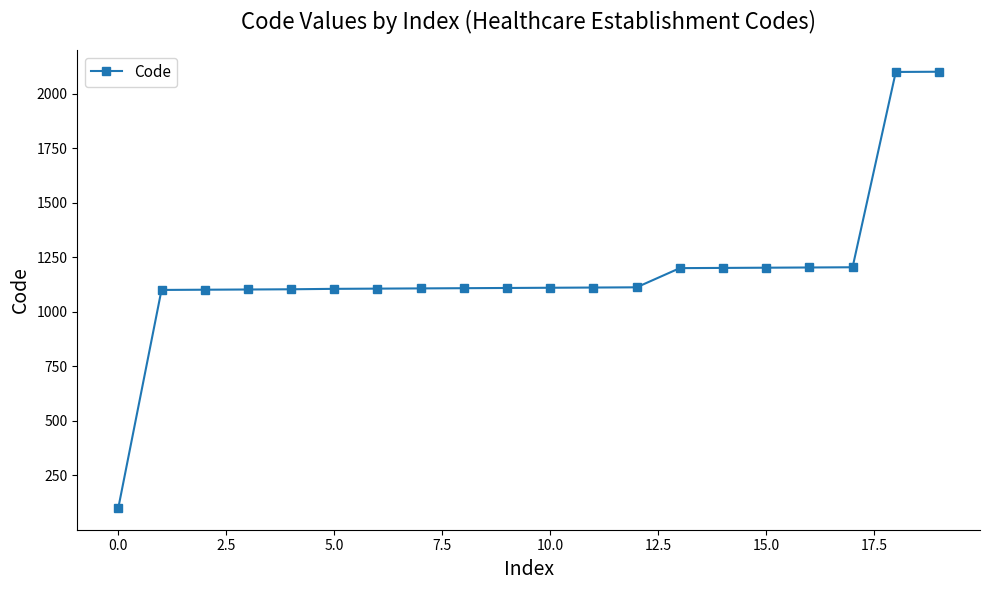

What is the value of the 13th point from the left?

1113